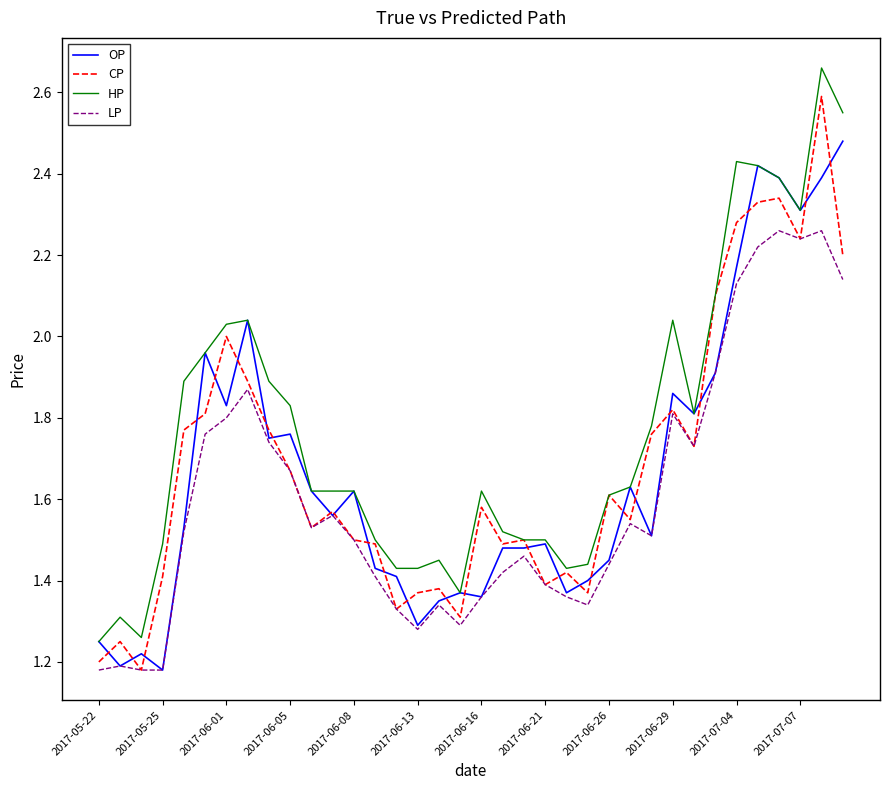

True or false: HP and LP intersect in this chart.

False